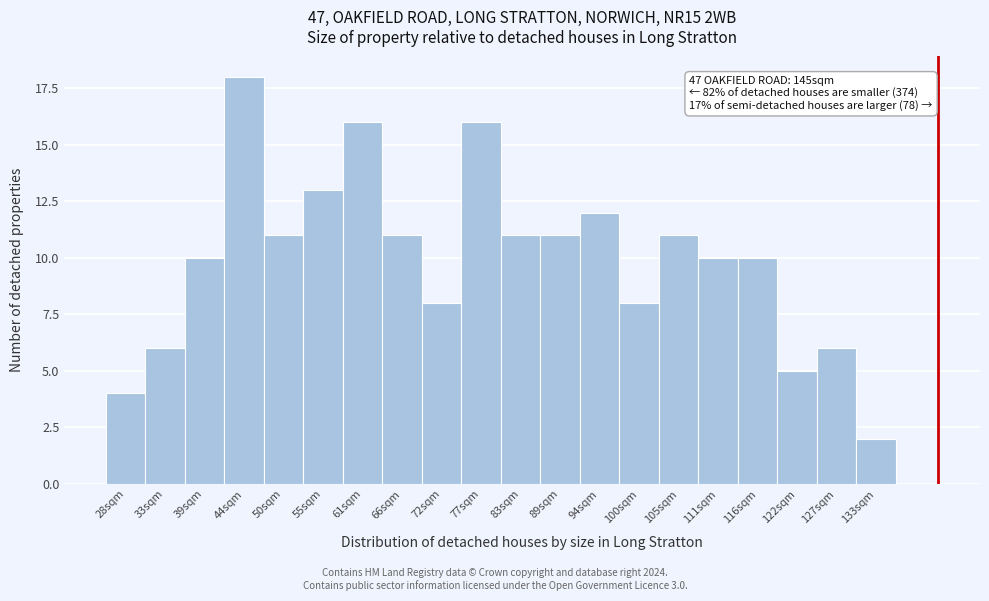

Reading left to right, transcribe all the data shown in this chart.

28sqm=4	33sqm=6	39sqm=10	44sqm=18	50sqm=11	55sqm=13	61sqm=16	66sqm=11	72sqm=8	77sqm=16	83sqm=11	89sqm=11	94sqm=12	100sqm=8	105sqm=11	111sqm=10	116sqm=10	122sqm=5	127sqm=6	133sqm=2